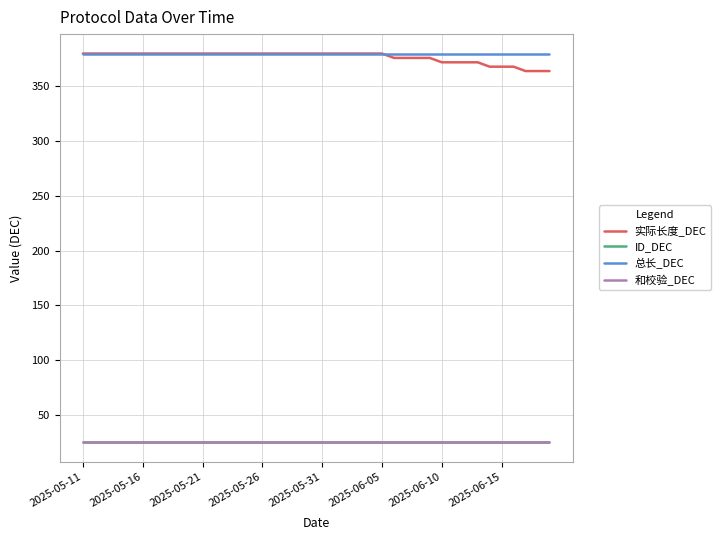

Which series has the largest total across all categories?

总长_DEC